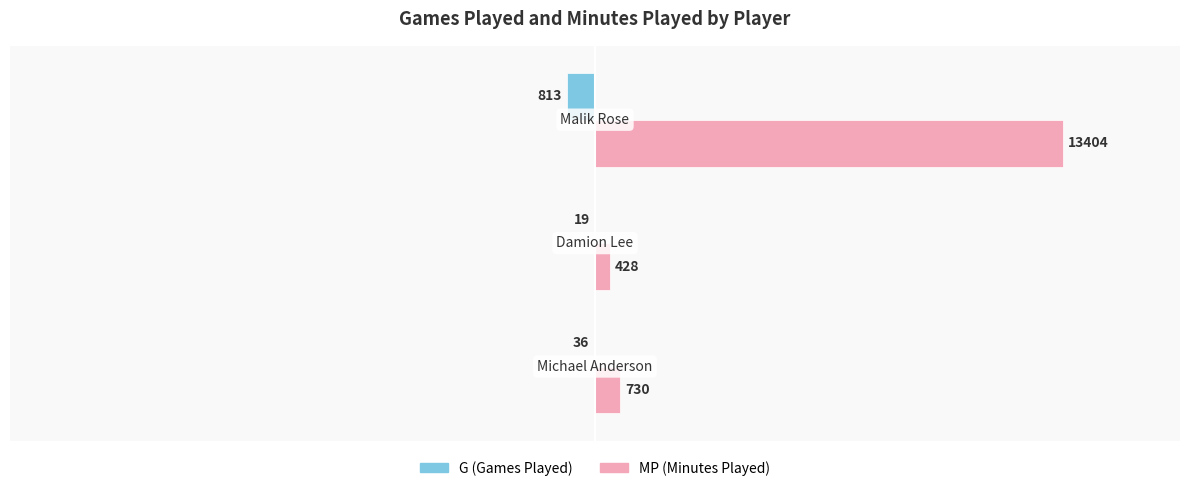

True or false: MP (Minutes) has a value of 510 at 0.

False